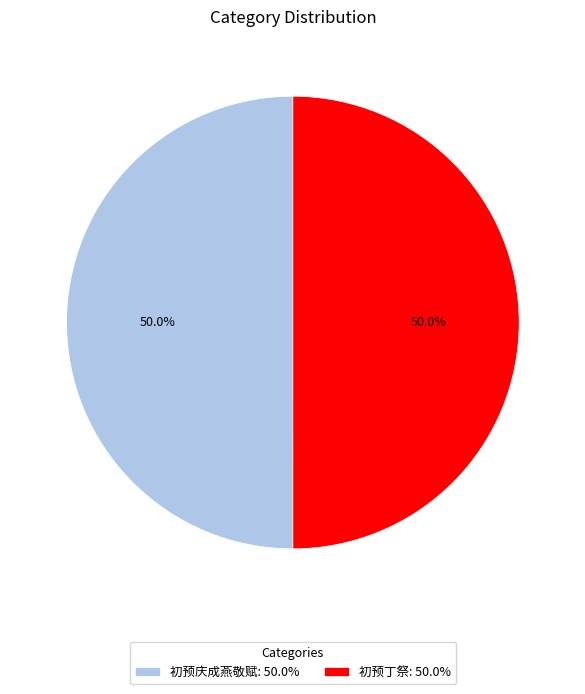

What is the total percentage of 初预庆成燕敬赋: 50.0% and 初预丁祭: 50.0%?

100.0%